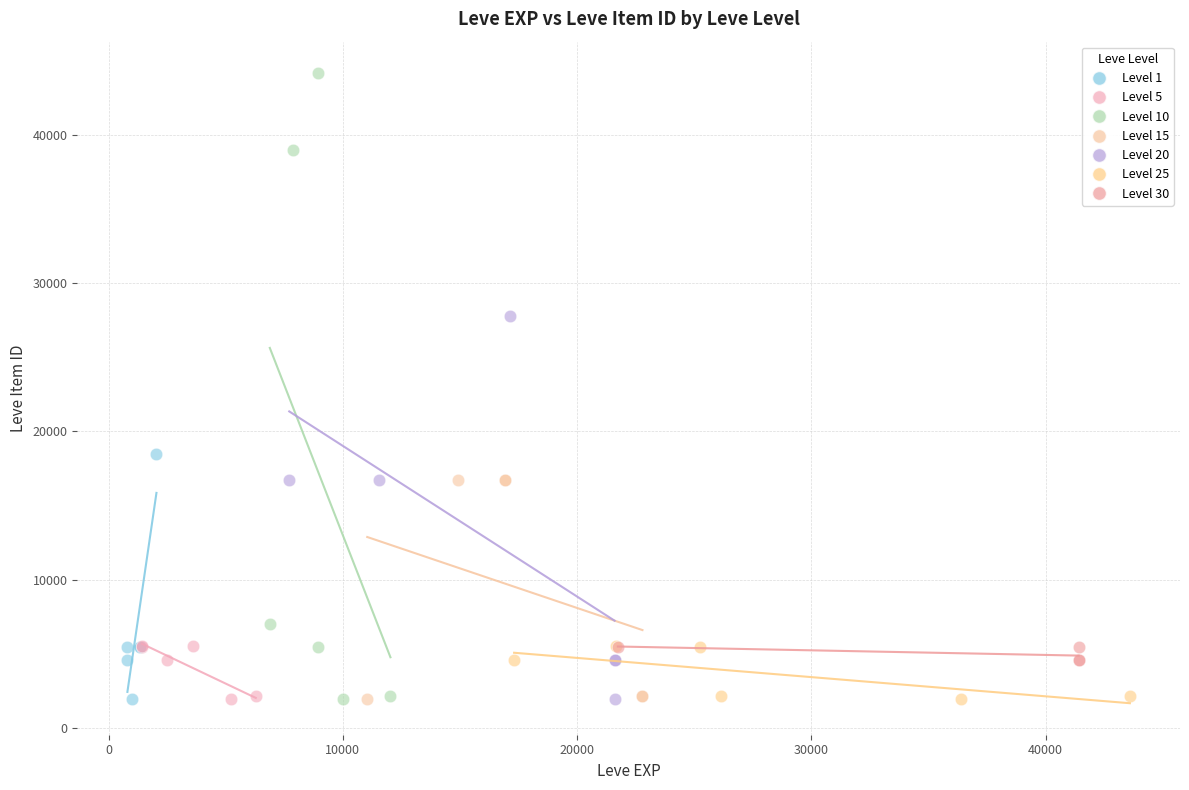

Which series reaches the maximum Y coordinate?

Level 10